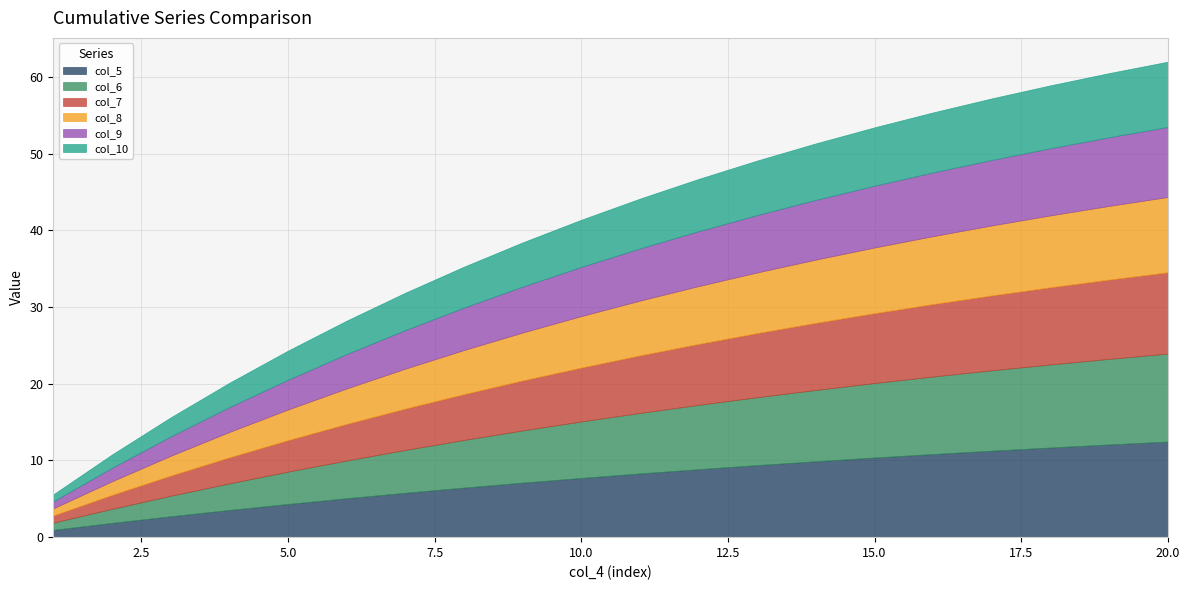

What are all the series names shown in the legend?

col_5, col_6, col_7, col_8, col_9, col_10